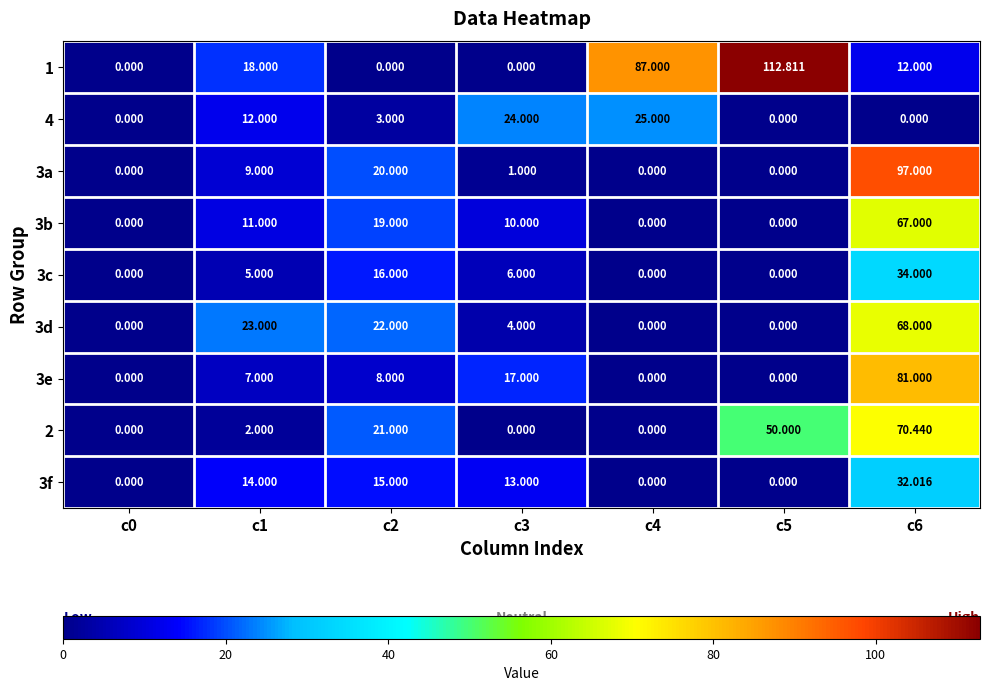

What is the spread (max minus min) of values at c2?

22.0